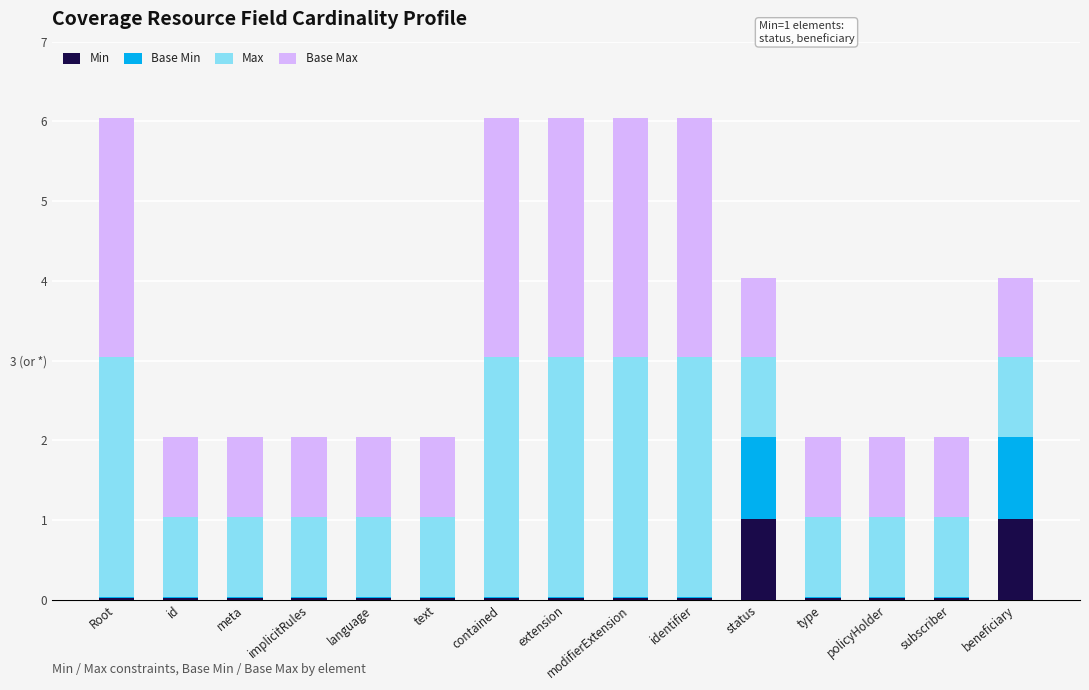

What are all the series names shown in the legend?

Min, Base Min, Max, Base Max